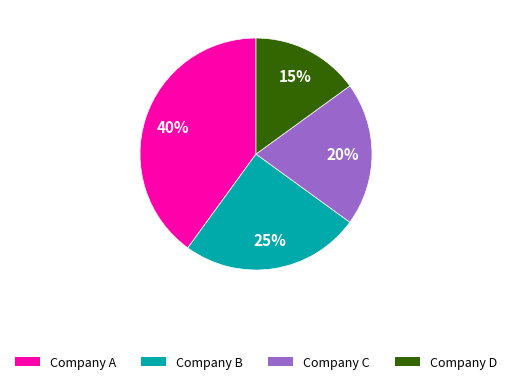

To the nearest percent, what is the average slice percentage?

25%